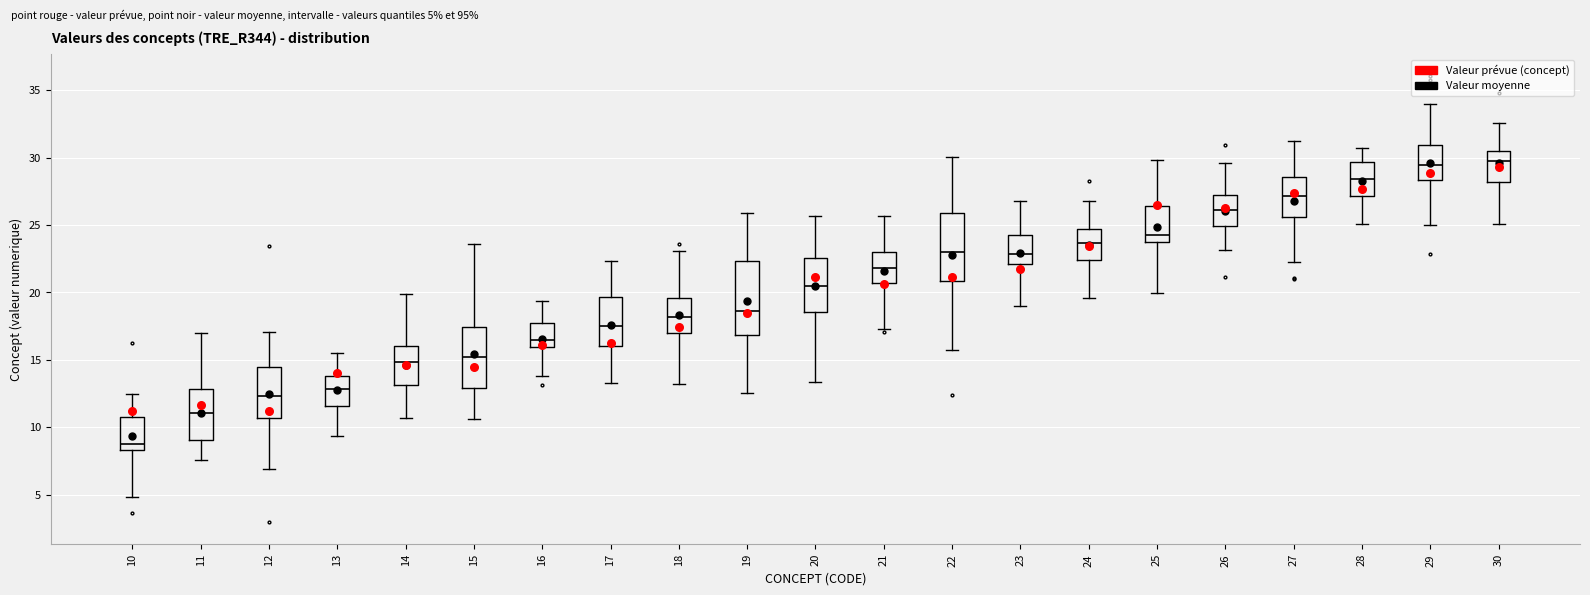

Reading left to right, transcribe this box plot: for each box, give where its median line is, the range the box spans, and where its two whiskers end, as read against the y-axis. The values are not printed on the chart, so give them approximately, as read against the axis.

10: median 8.5 (just above the box's lower edge), box 8.5 to 11.0, whiskers 5.0 to 12.5
11: median 11.0, box 9.0 to 13.0, whiskers 7.5 to 17.0
12: median 12.5, box 10.5 to 14.5, whiskers 7.0 to 17.0
13: median 13.0, box 11.5 to 14.0, whiskers 9.5 to 15.5
14: median 15.0, box 13.0 to 16.0, whiskers 10.5 to 20.0
15: median 15.0, box 13.0 to 17.5, whiskers 10.5 to 23.5
16: median 16.5, box 16.0 to 17.5, whiskers 14.0 to 19.5
17: median 17.5, box 16.0 to 19.5, whiskers 13.5 to 22.5
18: median 18.0, box 17.0 to 19.5, whiskers 13.0 to 23.0
19: median 18.5, box 17.0 to 22.5, whiskers 12.5 to 26.0
20: median 20.5, box 18.5 to 22.5, whiskers 13.5 to 25.5
21: median 22.0, box 20.5 to 23.0, whiskers 17.5 to 25.5
22: median 23.0, box 21.0 to 26.0, whiskers 15.5 to 30.0
23: median 23.0, box 22.0 to 24.5, whiskers 19.0 to 27.0
24: median 23.5, box 22.5 to 24.5, whiskers 19.5 to 26.5
25: median 24.5, box 24.0 to 26.5, whiskers 20.0 to 30.0
26: median 26.0, box 25.0 to 27.5, whiskers 23.0 to 29.5
27: median 27.0, box 25.5 to 28.5, whiskers 22.5 to 31.0
28: median 28.5, box 27.0 to 29.5, whiskers 25.0 to 30.5
29: median 29.5, box 28.5 to 31.0, whiskers 25.0 to 34.0
30: median 30.0, box 28.0 to 30.5, whiskers 25.0 to 32.5